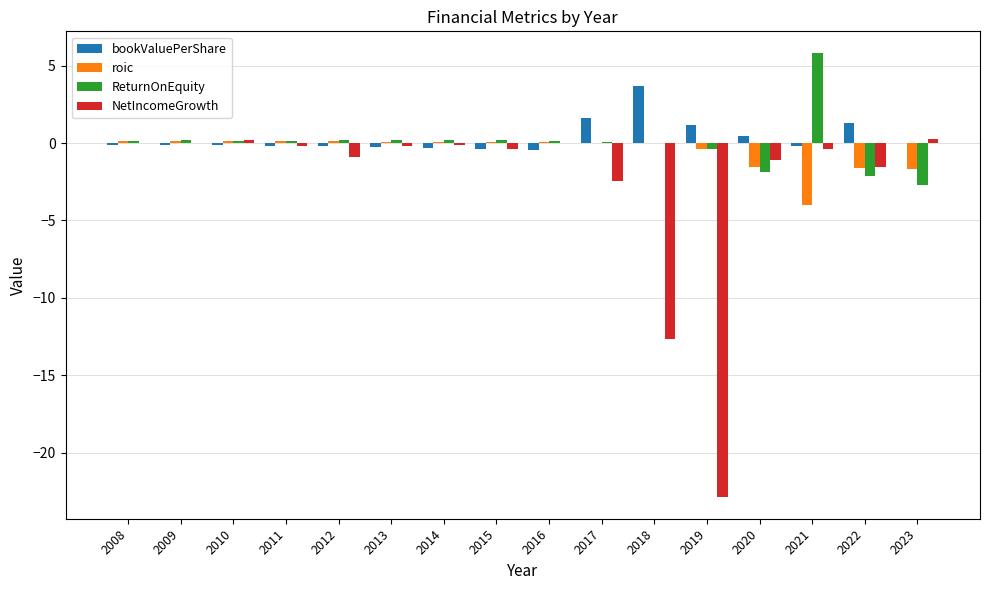

Between 2010 and 2020, which series saw the biggest shift?

ReturnOnEquity